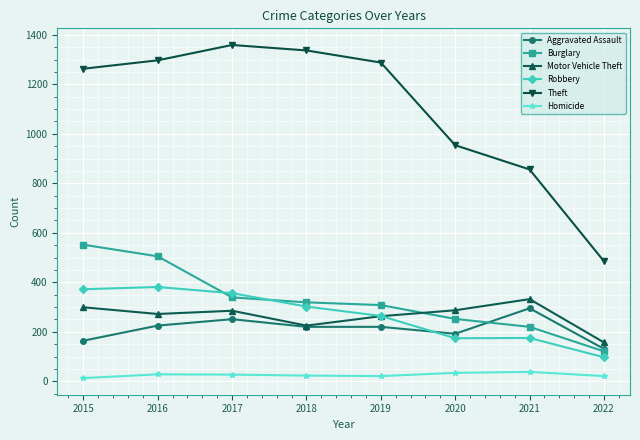

How many values in the Robbery series are below 302?

4